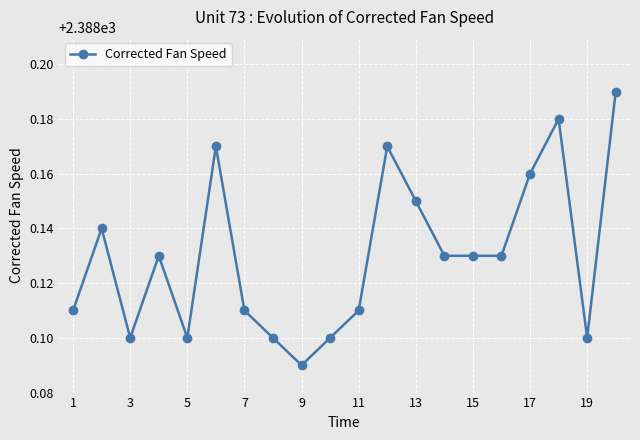

True or false: there are more than 2 points higher than both neighbors.

True